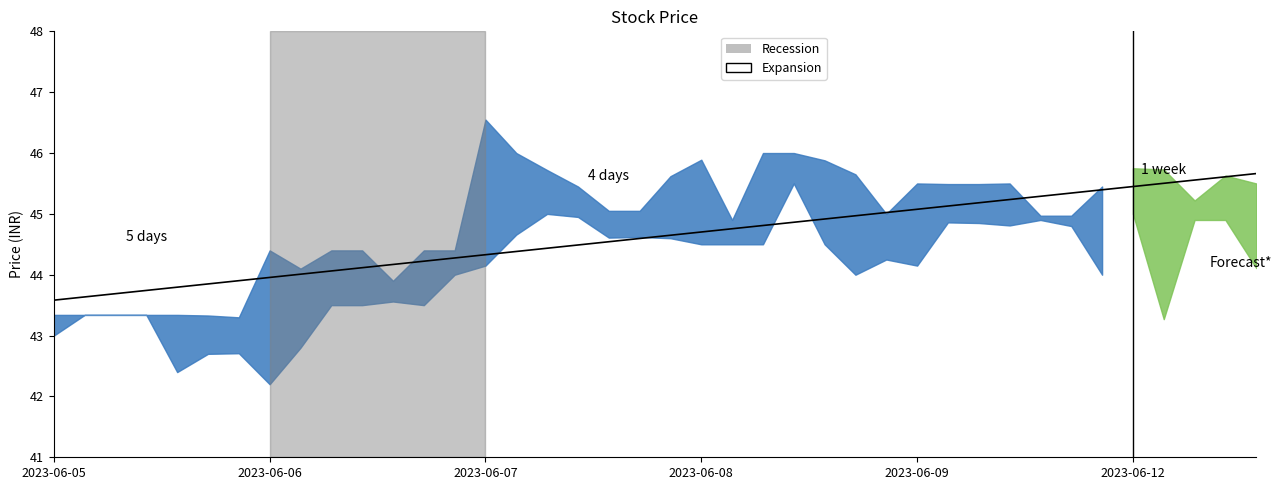

What is the sum of all values?

1784.9